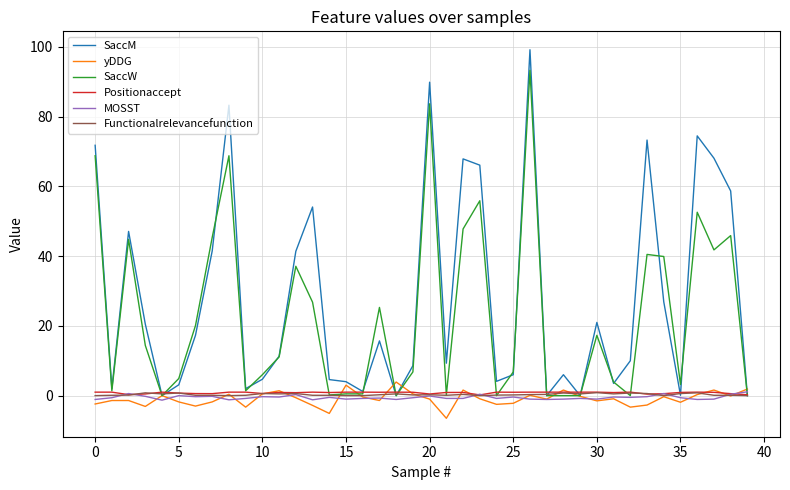

What is the smallest value displayed?

-6.5